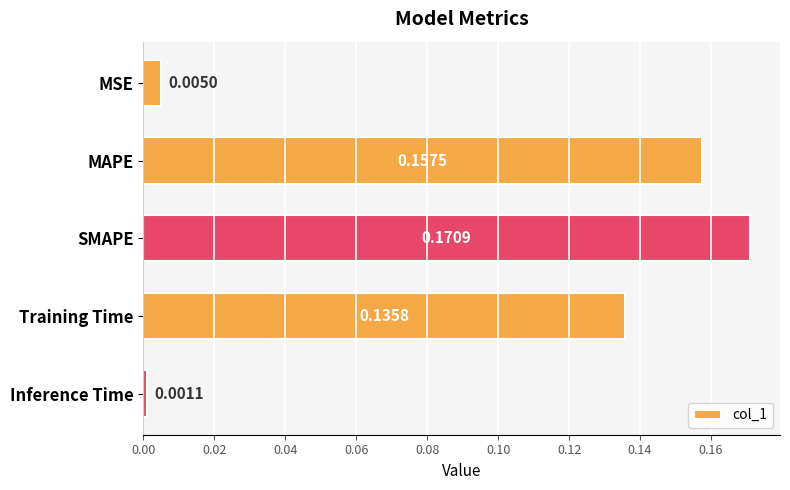

What is the sum of all values?

0.5